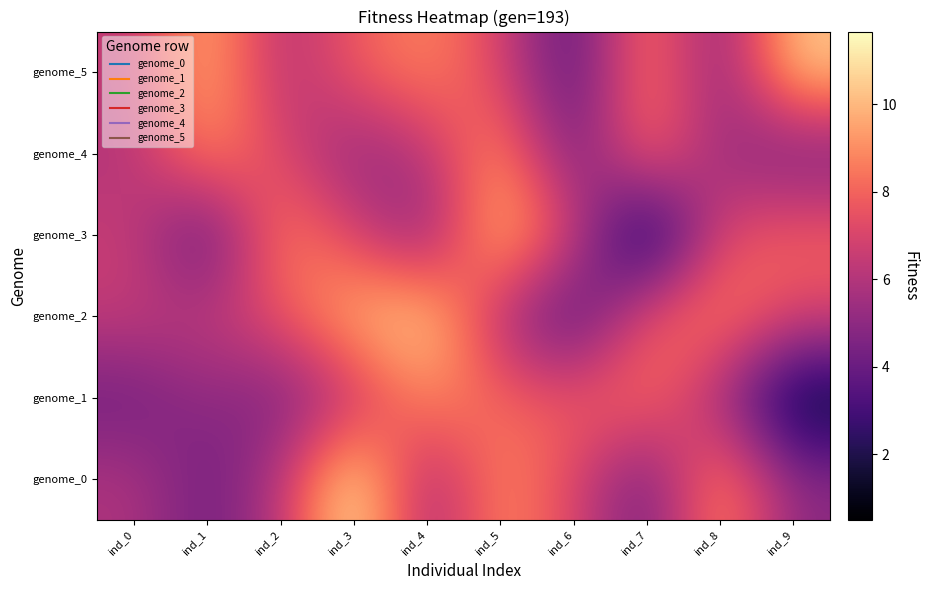

Which series has the largest total across all categories?

genome_2